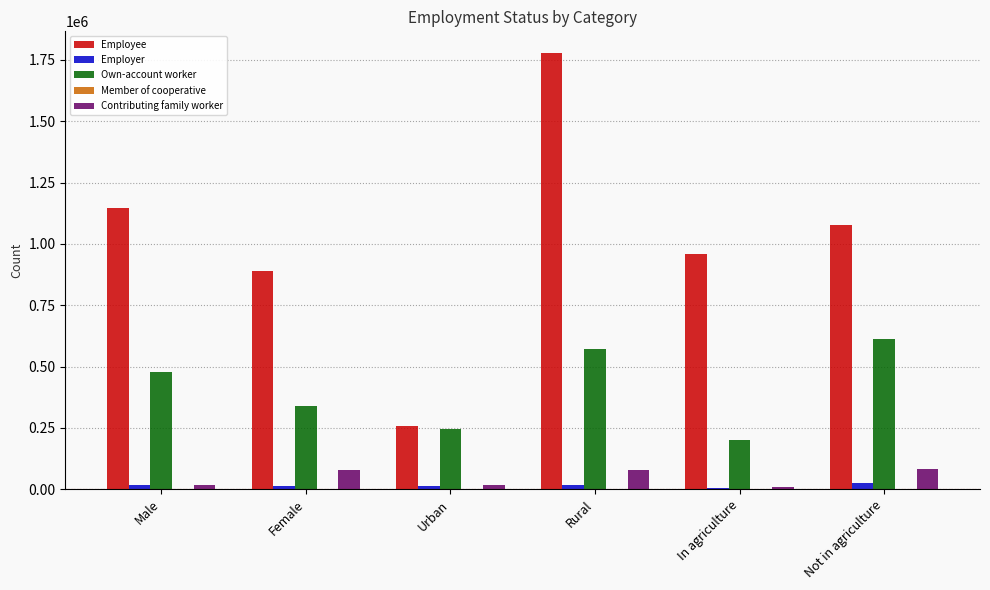

True or false: Own-account worker has a value of 114781 at Male.

False